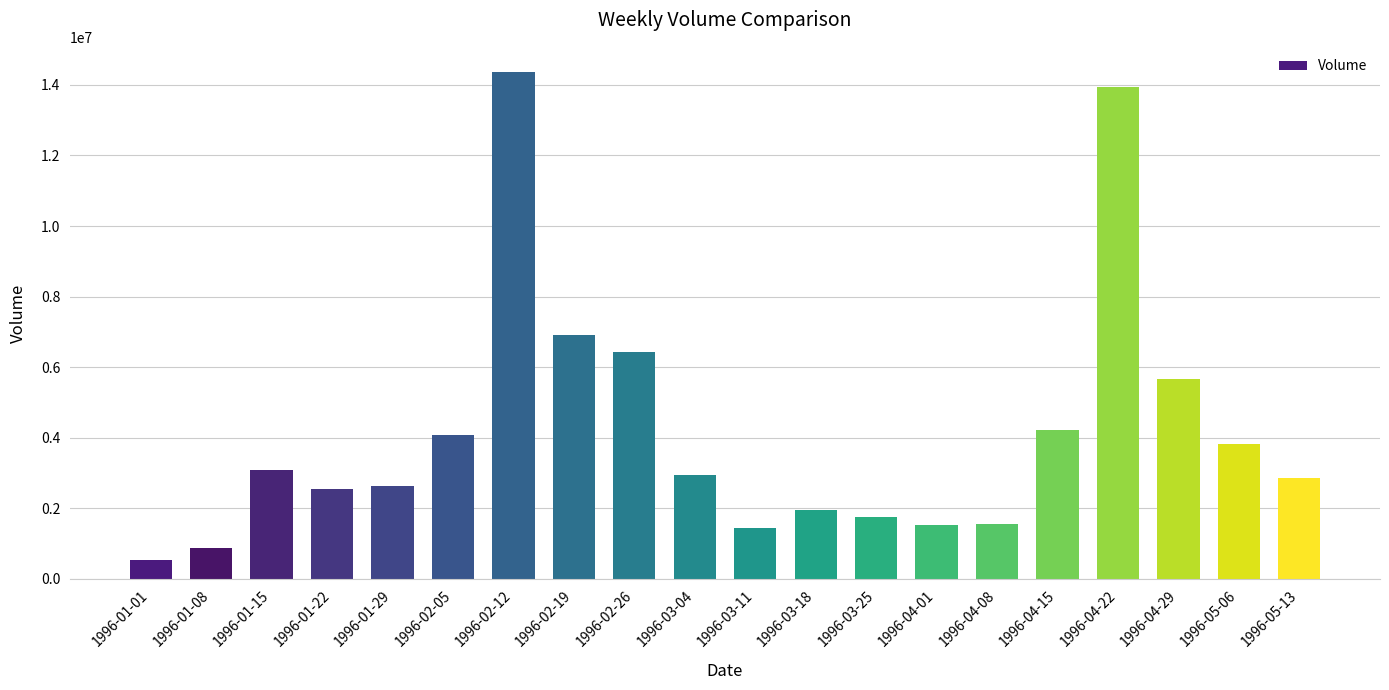

What is the difference between the maximum and minimum values?

13832116